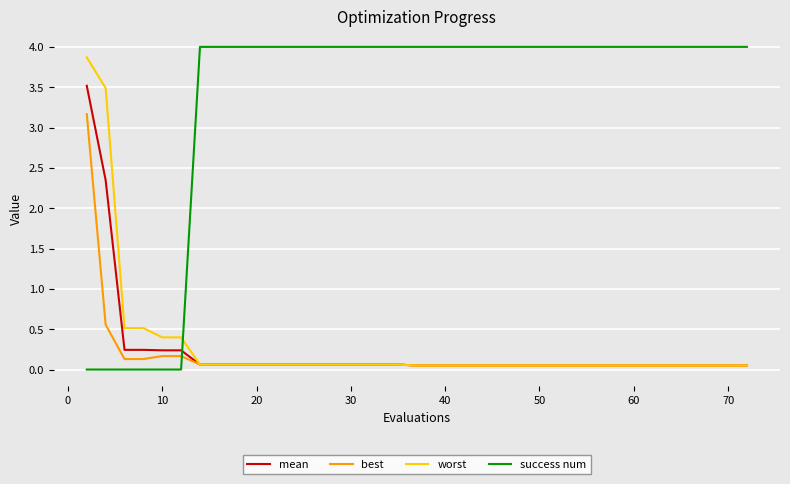

After their last crossing, which series has the higher values: success num or mean?

success num